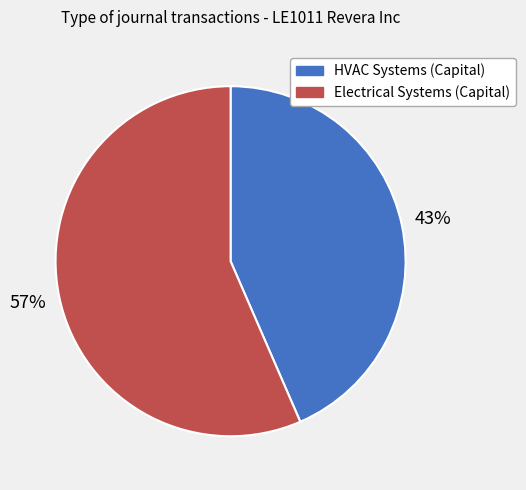

What percentage is the Electrical Systems (Capital) slice, to the nearest percent?

57%